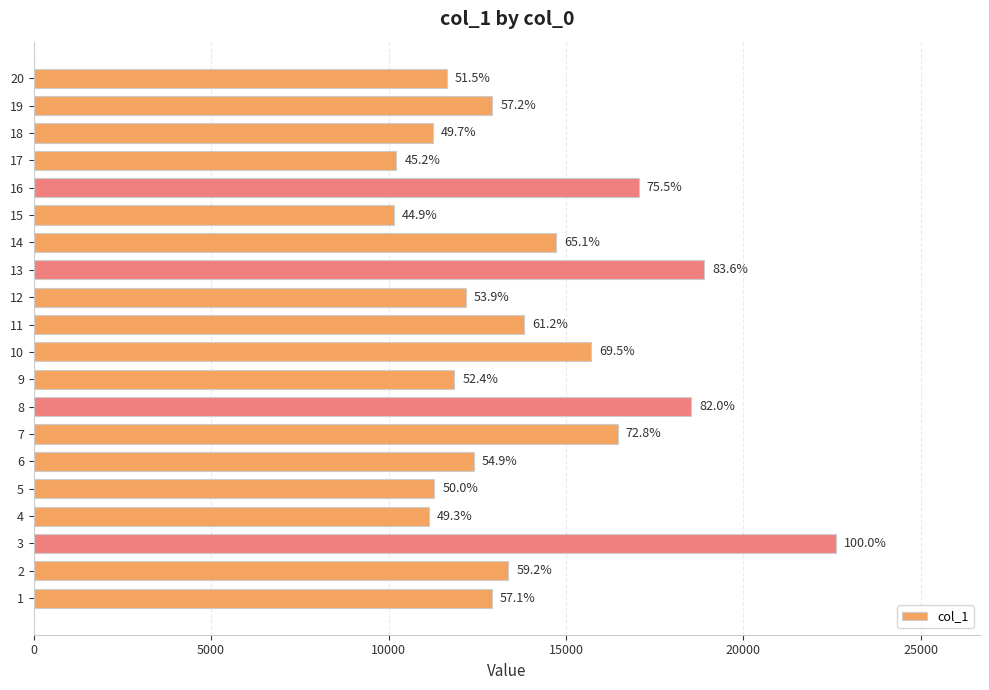

True or false: the data shows 7768 at 10.

False